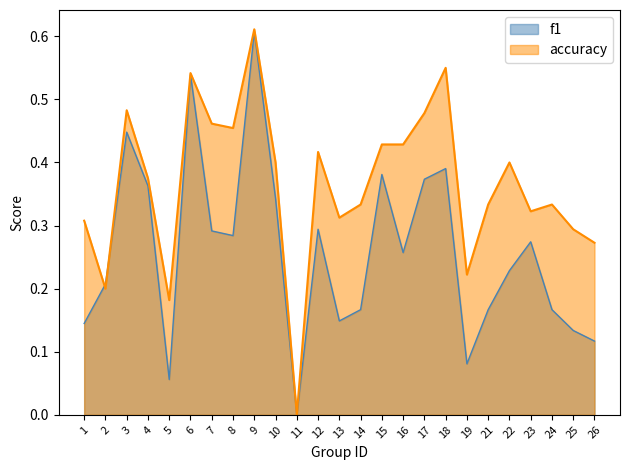

What is the difference between the f1 values at 2 and 7?

0.1